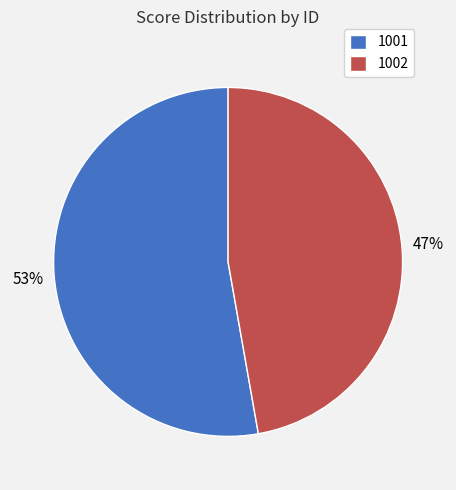

Count the number of slices in the pie.

2